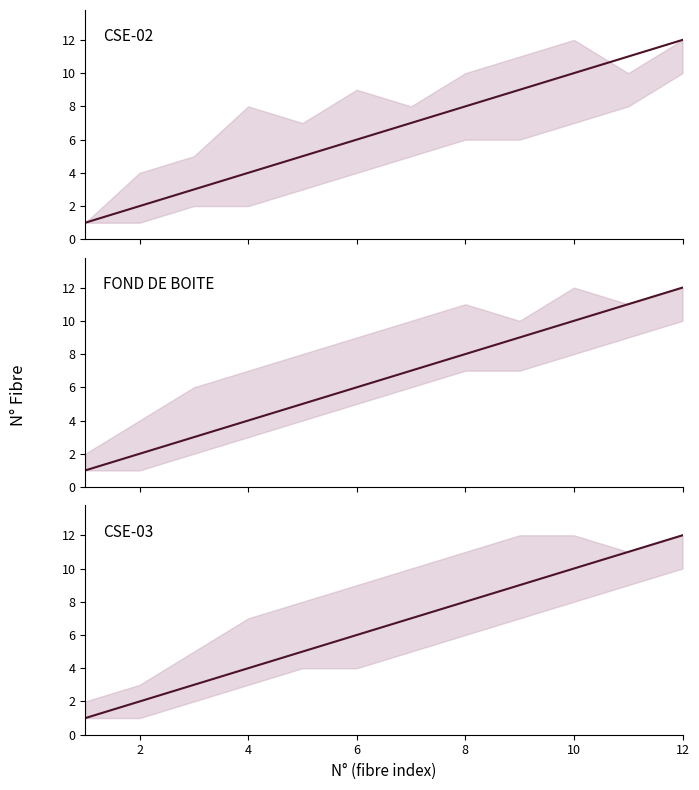

Which series has the largest range (max minus min)?

CSE-02 mean